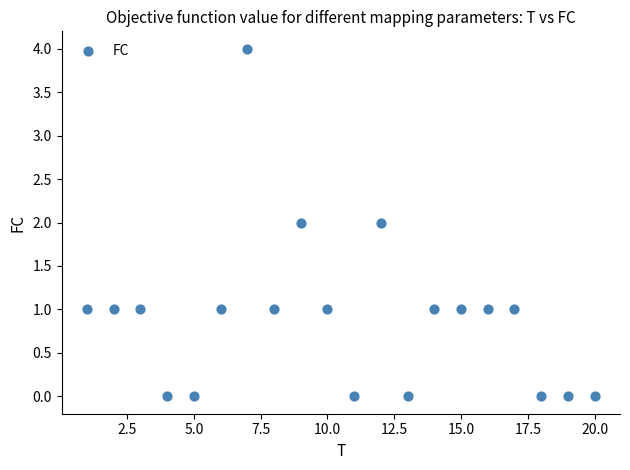

What is the range of X values (max minus min)?

19